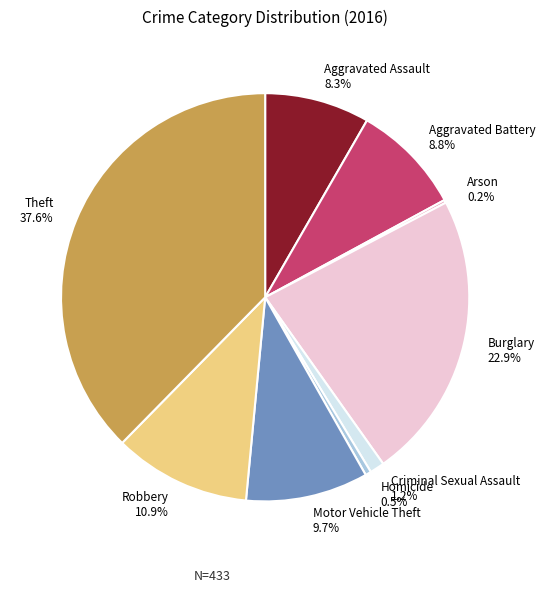

Which has a higher value, Burglary or Robbery?

Burglary